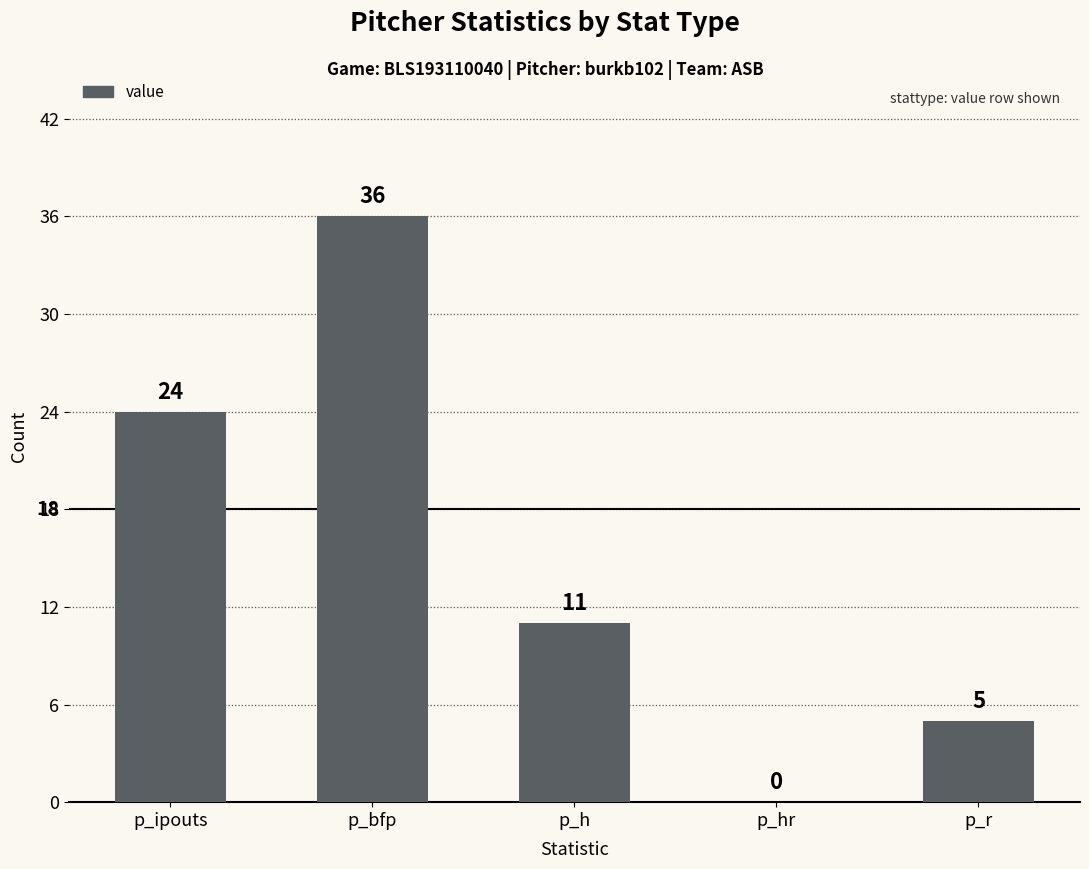

At which category does the chart reach its peak across all series?

p_bfp